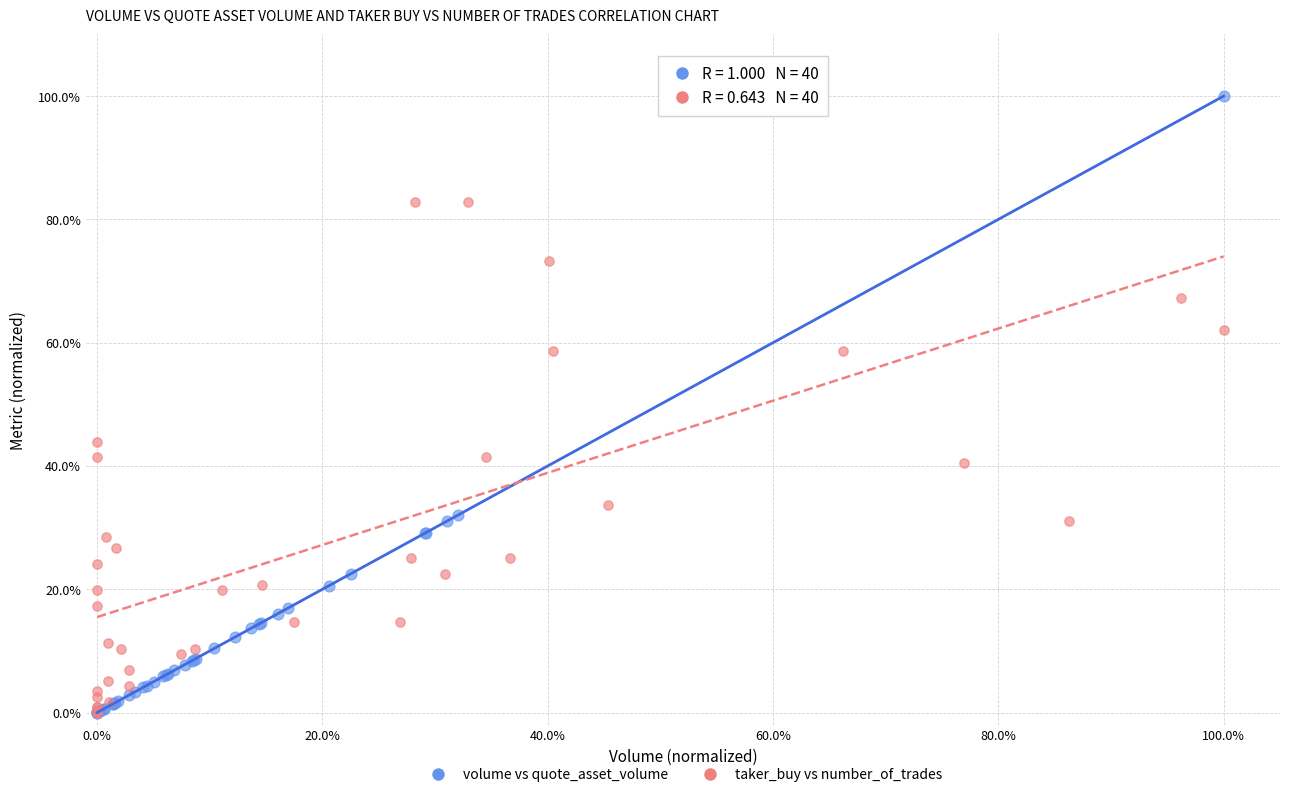

What are all the series names shown in the legend?

volume vs quote_asset_volume, taker_buy vs number_of_trades